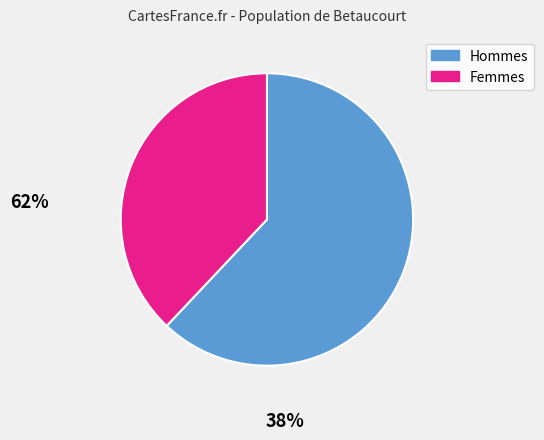

Is there a majority slice in this chart?

Yes